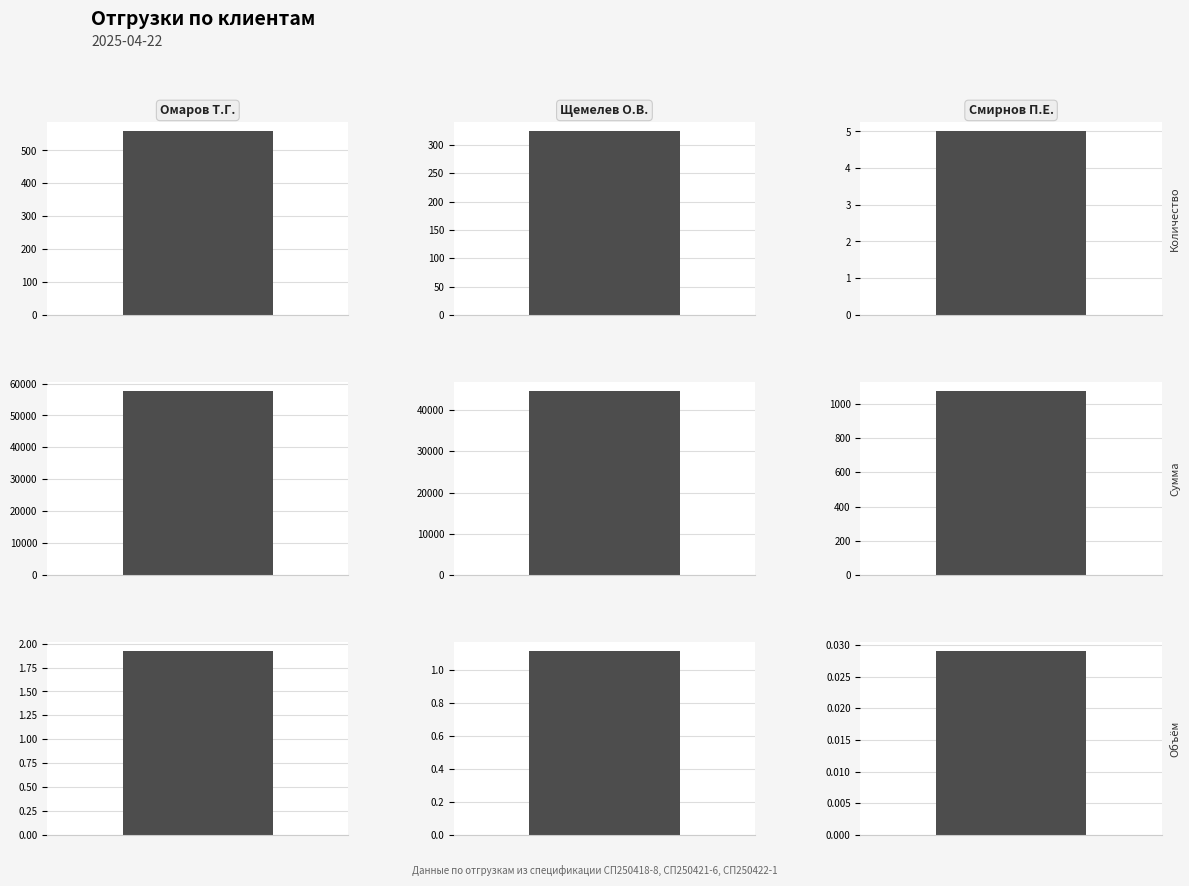

List the series in order of their peak value, lowest first.

Объём, Количество, Сумма